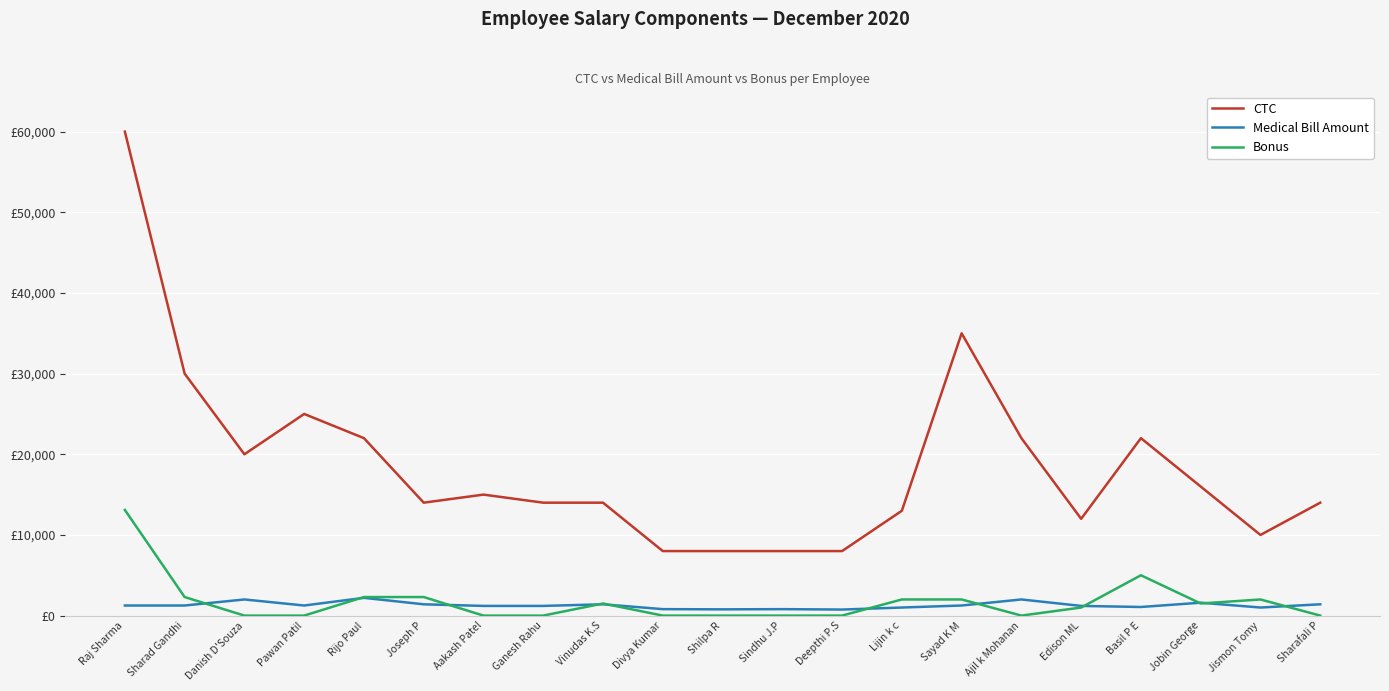

The Medical Bill Amount series shows 1250 at Raj Sharma. True or false?

True